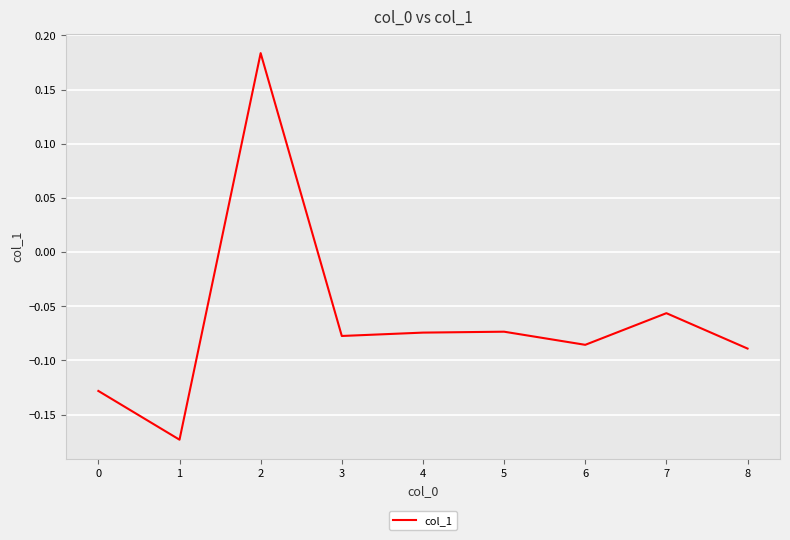

What is the difference between the values at 7 and 0?

0.1